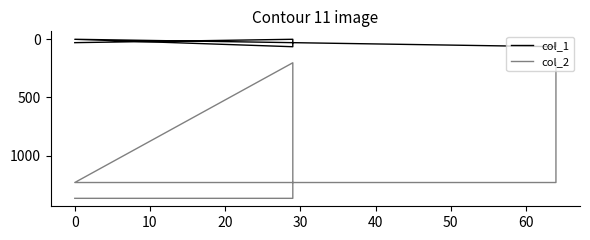

What is the difference between the maximum and second lowest values in the col_1 series?

64